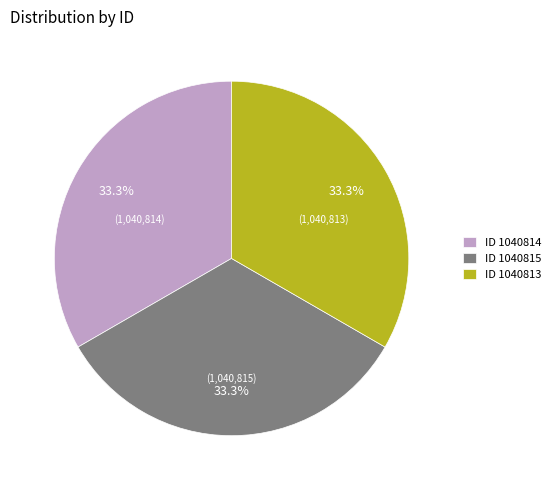

What percentage is NOT represented by ID 1040813?

66.7%